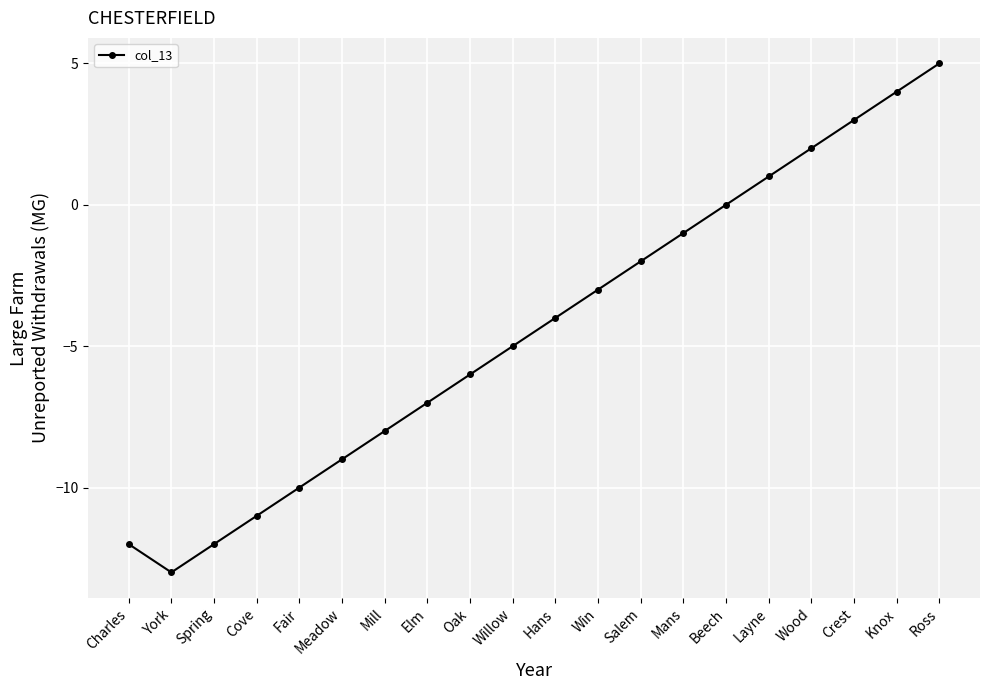

Which category has the highest value across all series?

Ross